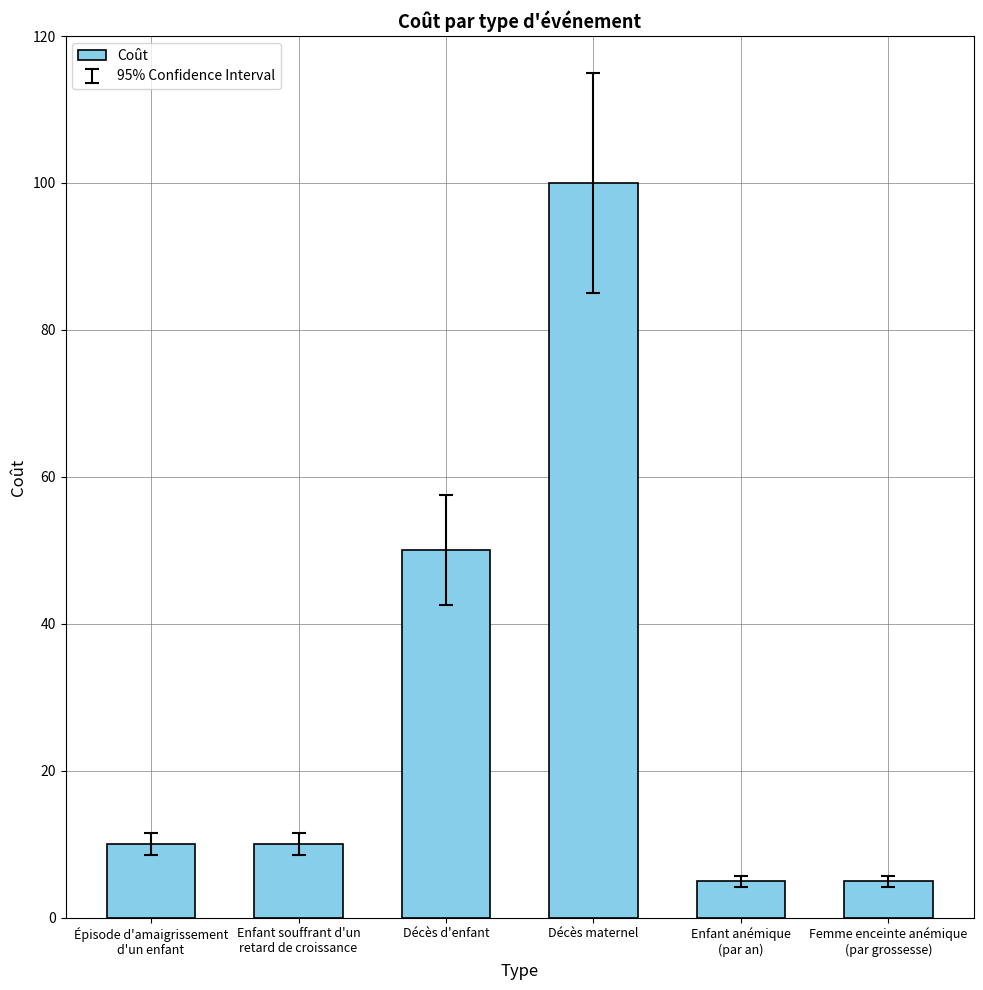

Count the number of categories in the chart.

6